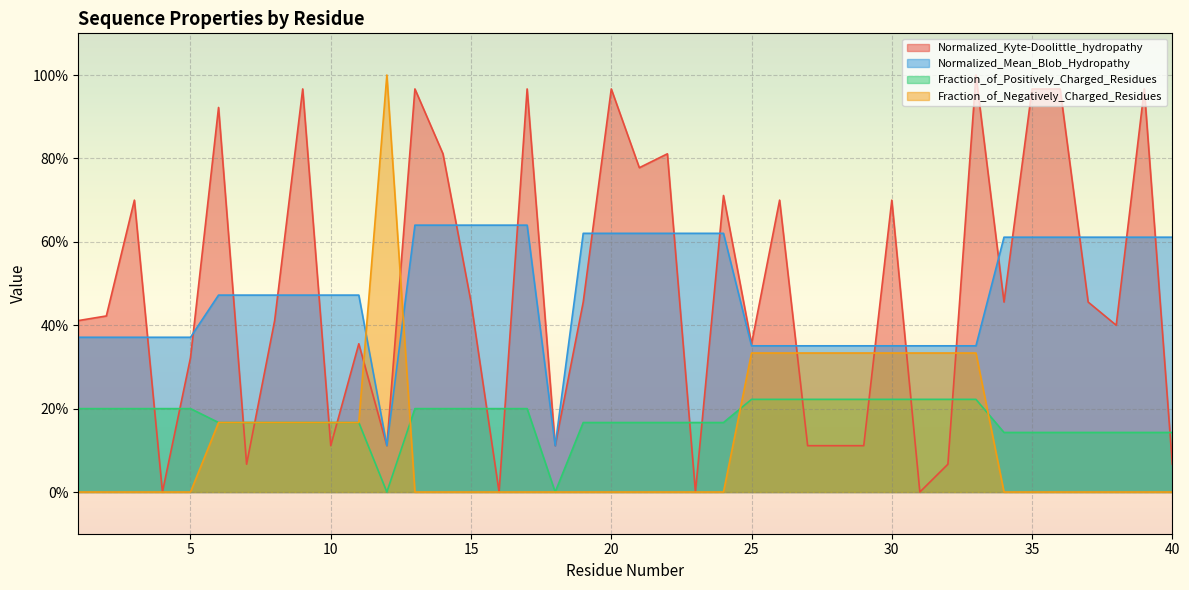

How many lines are shown in the chart?

4